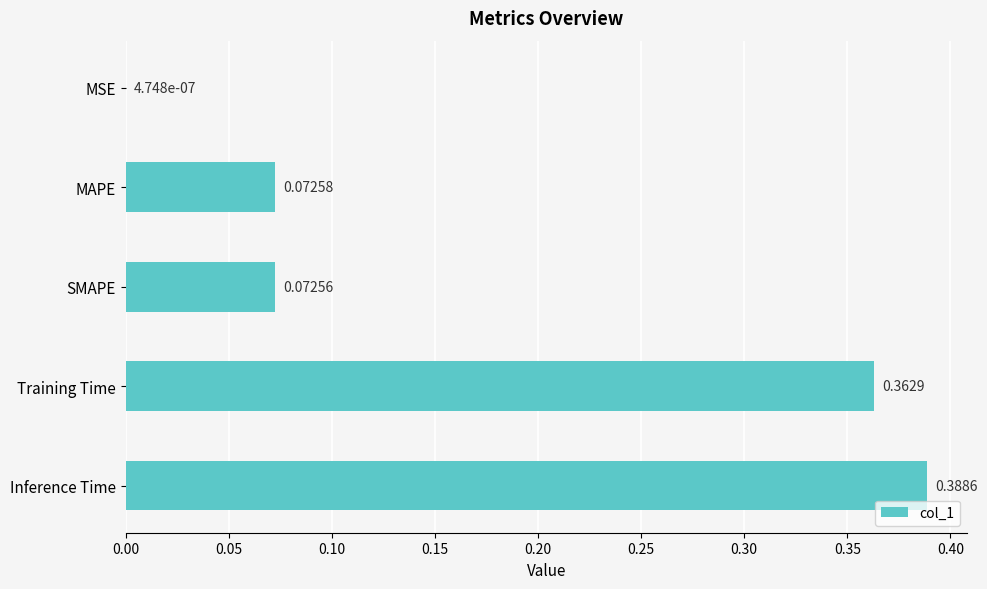

Between SMAPE and Training Time, which is larger?

Training Time